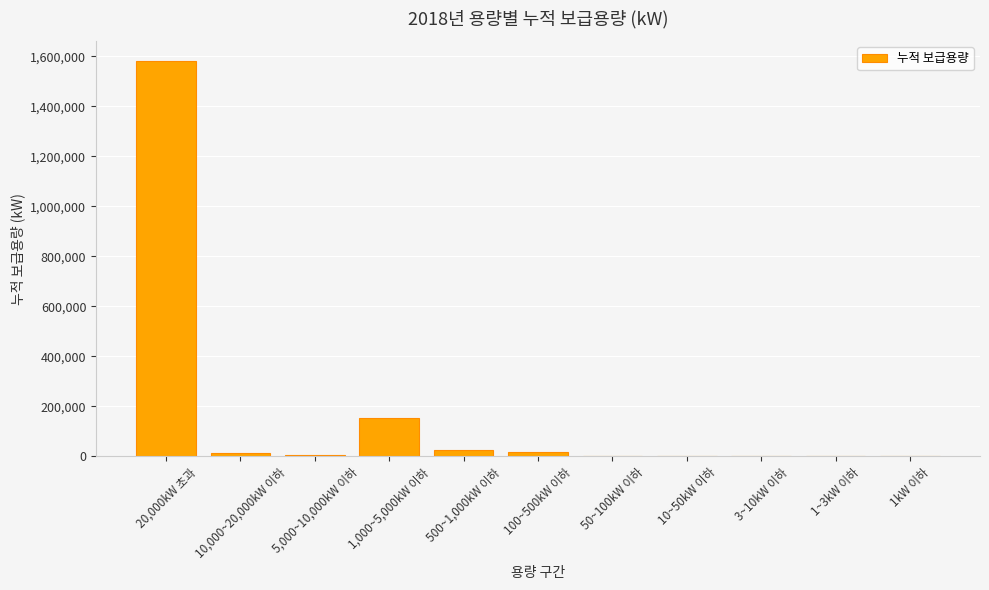

True or false: the data shows 6000.0 at 5,000~10,000kW 이하.

True